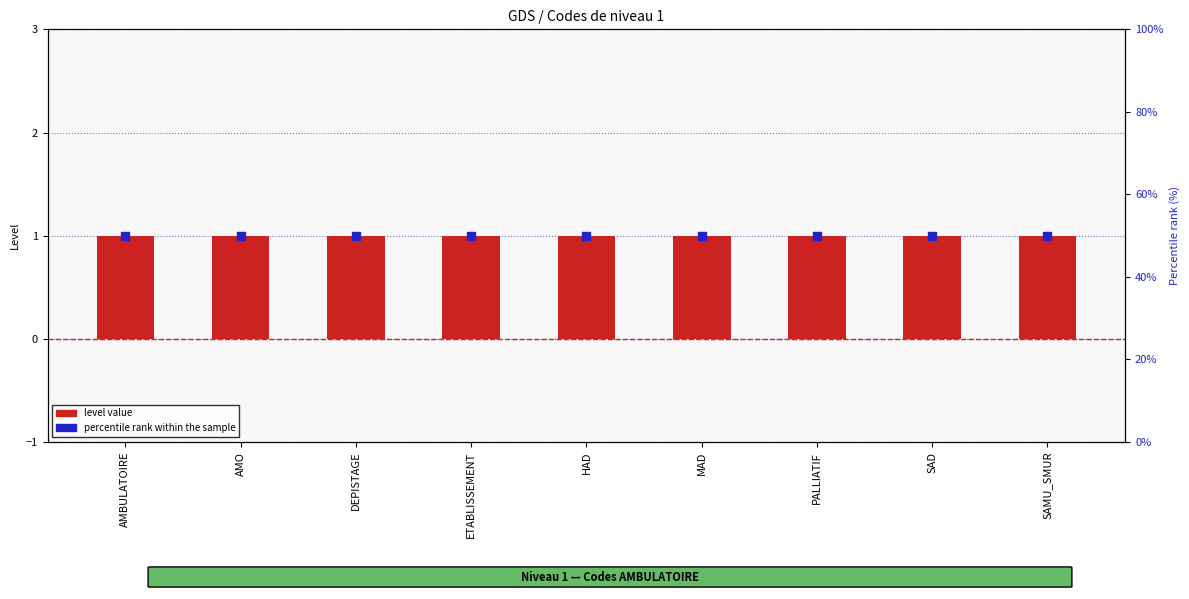

What are all the series names shown in the legend?

level value, percentile rank within the sample